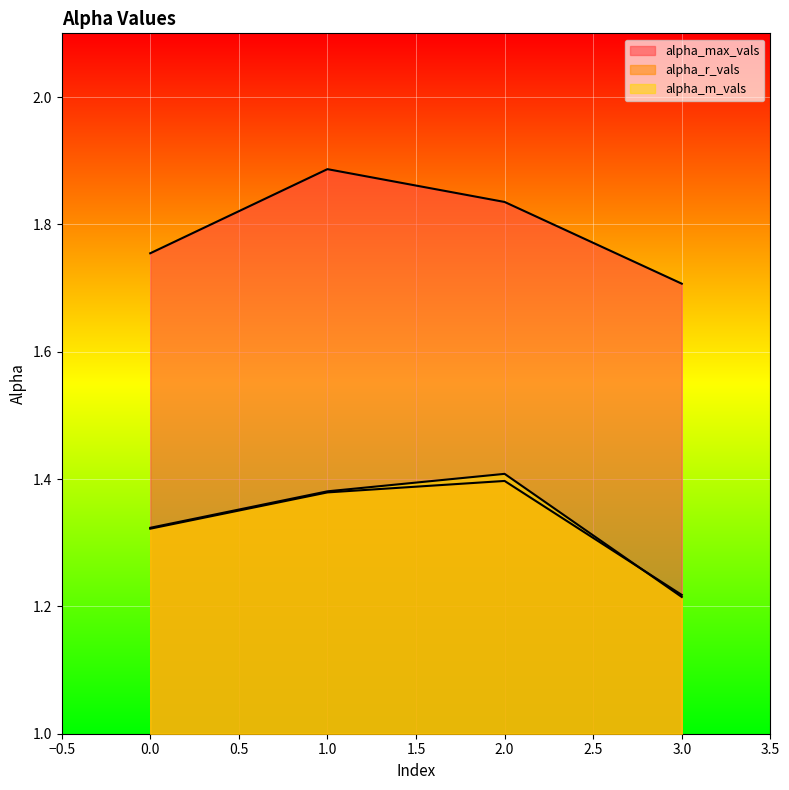

Which series ends up on top after the final intersection of alpha_r_vals and alpha_m_vals?

alpha_r_vals